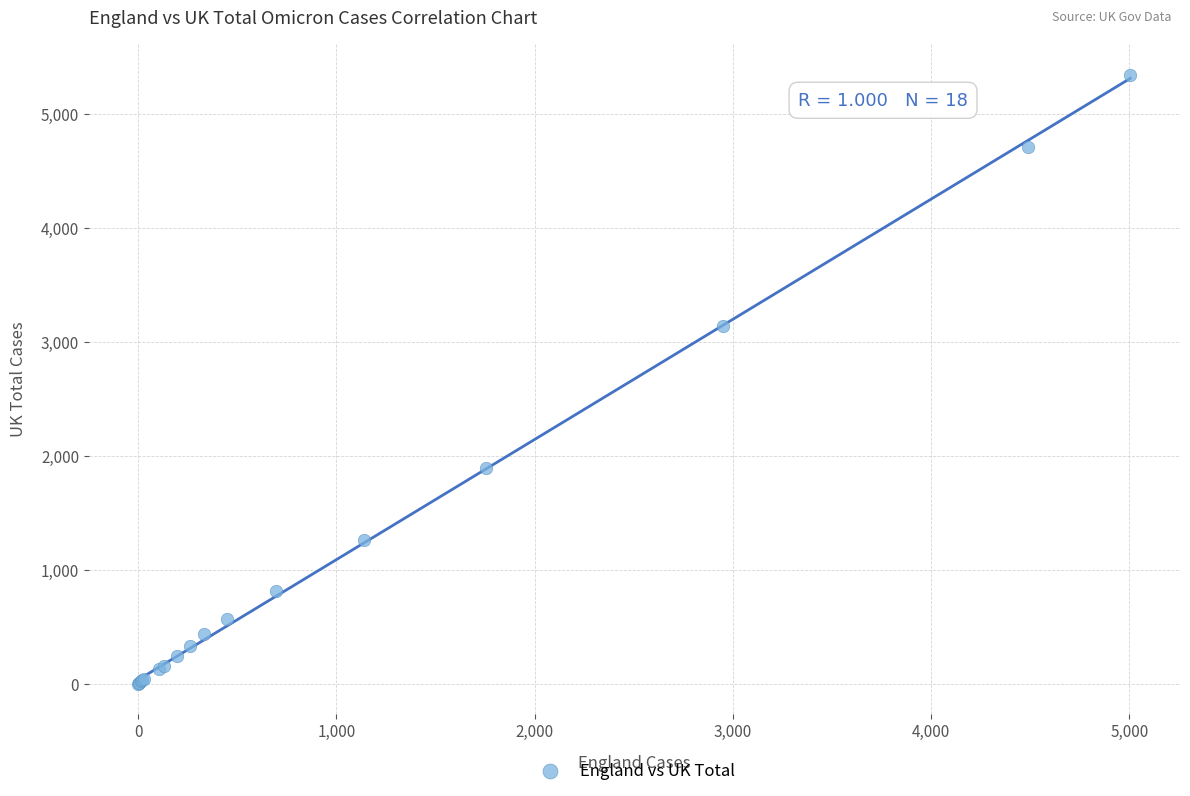

What Y value in the scatter plot is closest to 2674?

3137